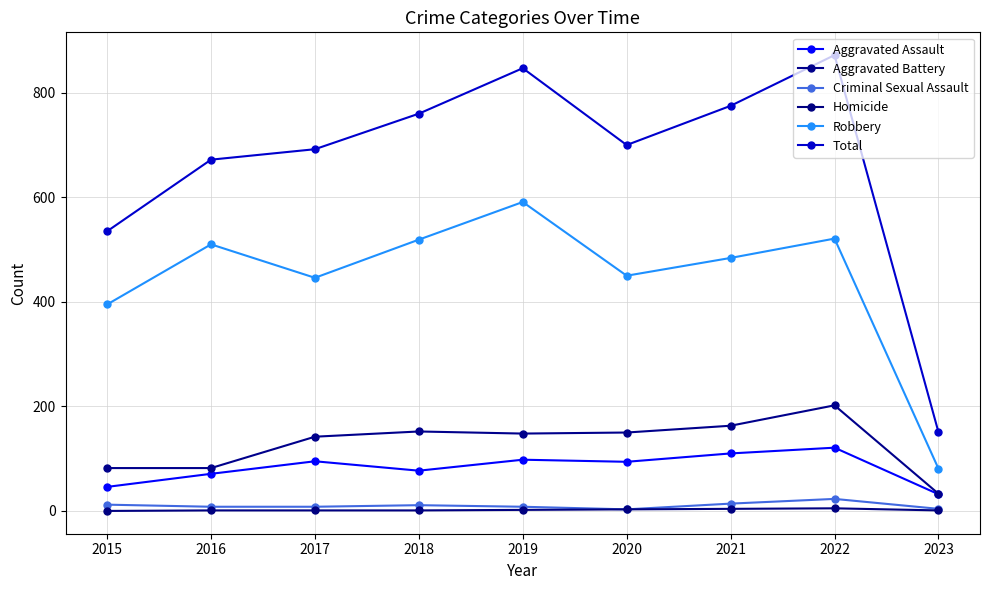

Reading left to right, what are all the values shown in this chart?

Aggravated Assault: 46	71	95	77	98	94	110	121	32
Aggravated Battery: 82	82	142	152	148	150	163	202	33
Criminal Sexual Assault: 12	8	8	11	8	3	14	23	4
Homicide: 0	1	1	1	2	3	4	5	1
Robbery: 395	510	446	519	591	450	484	521	81
Total: 535	672	692	760	847	700	775	872	151